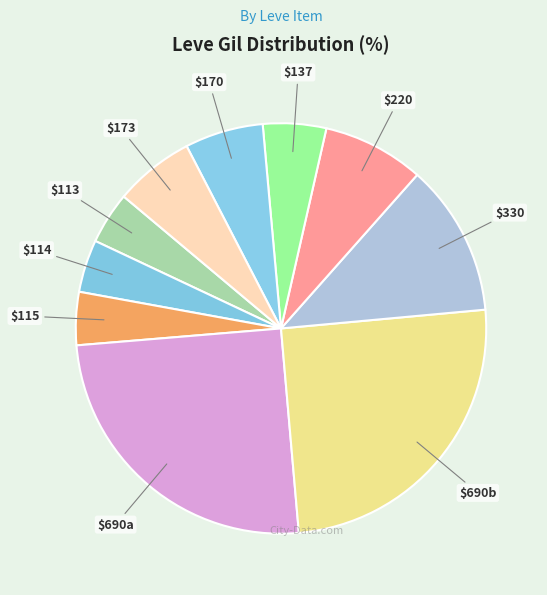

How many segments does this pie chart have?

10